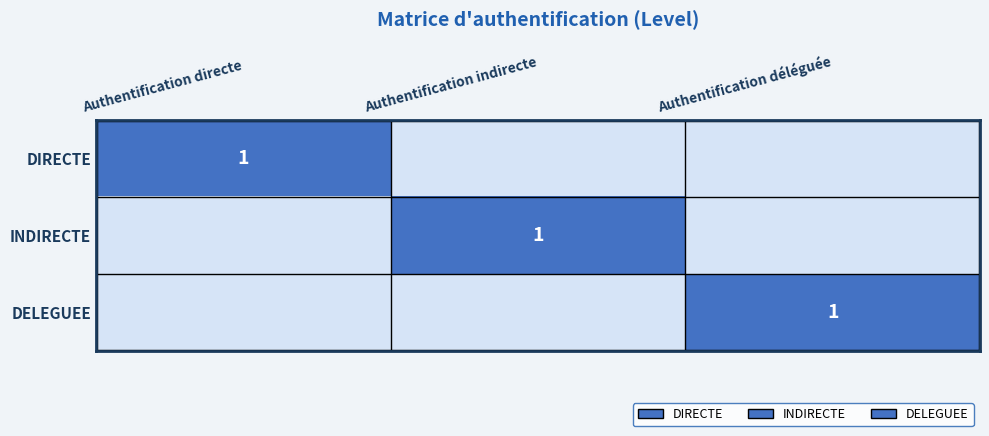

True or false: DIRECTE has a value of 2 at Authentification directe.

False